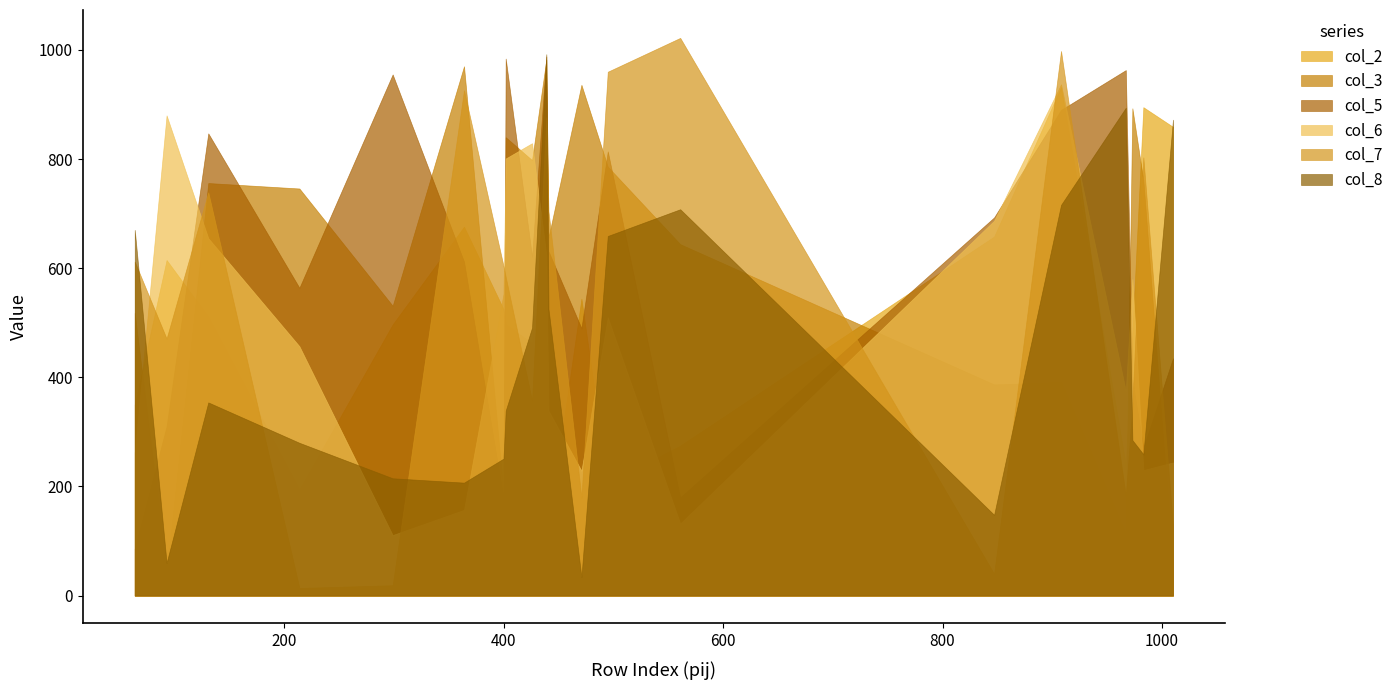

What is the difference between the col_6 values at 561 and 847?

555